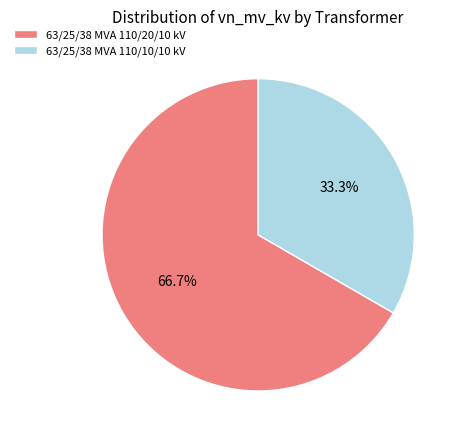

Which category has the biggest portion of the pie?

63/25/38 MVA 110/20/10 kV